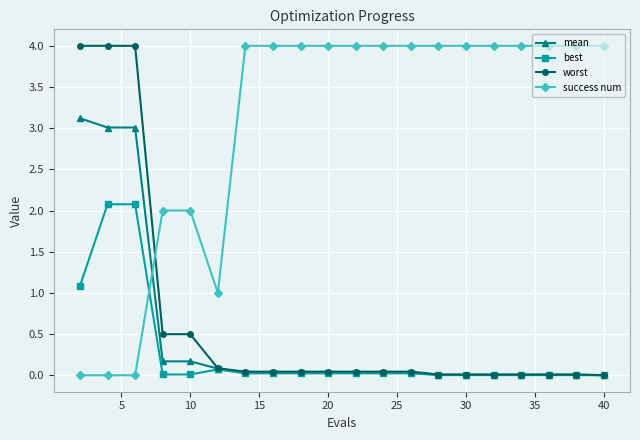

How many intersections are there between success num and best?

1